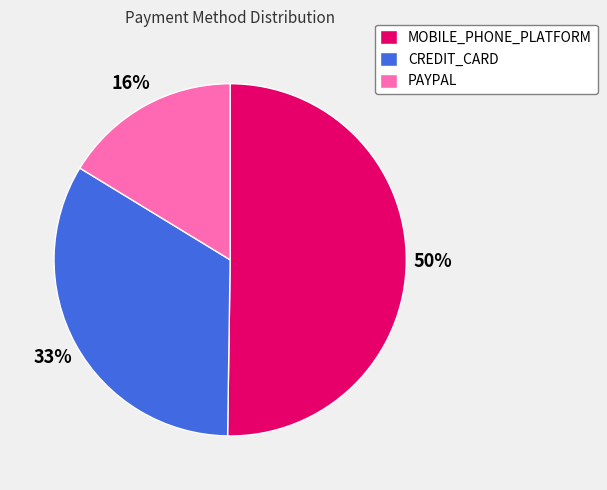

True or false: CREDIT_CARD accounts for 33% of the total.

True